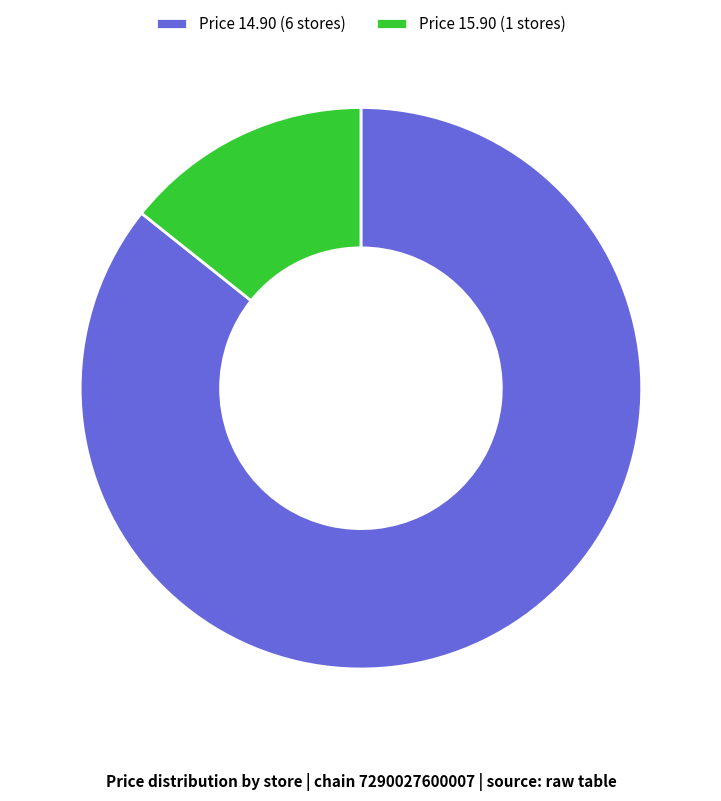

True or false: Price 15.90 (1 stores) accounts for 14% of the total.

True